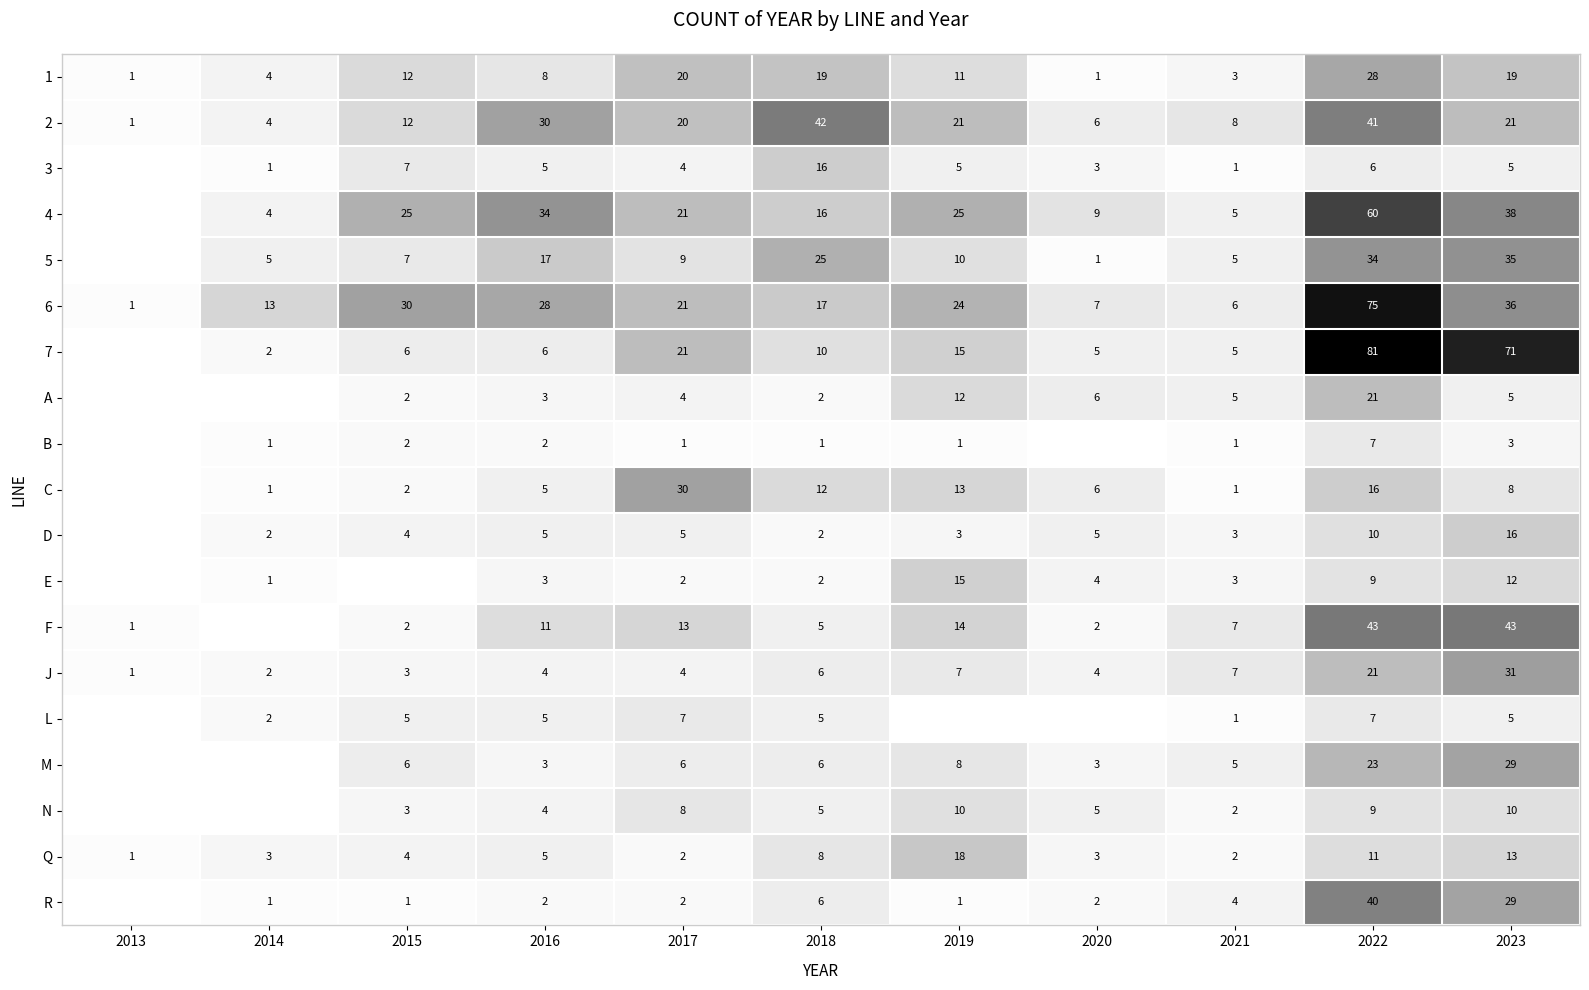

At which label does J reach its minimum?

2013